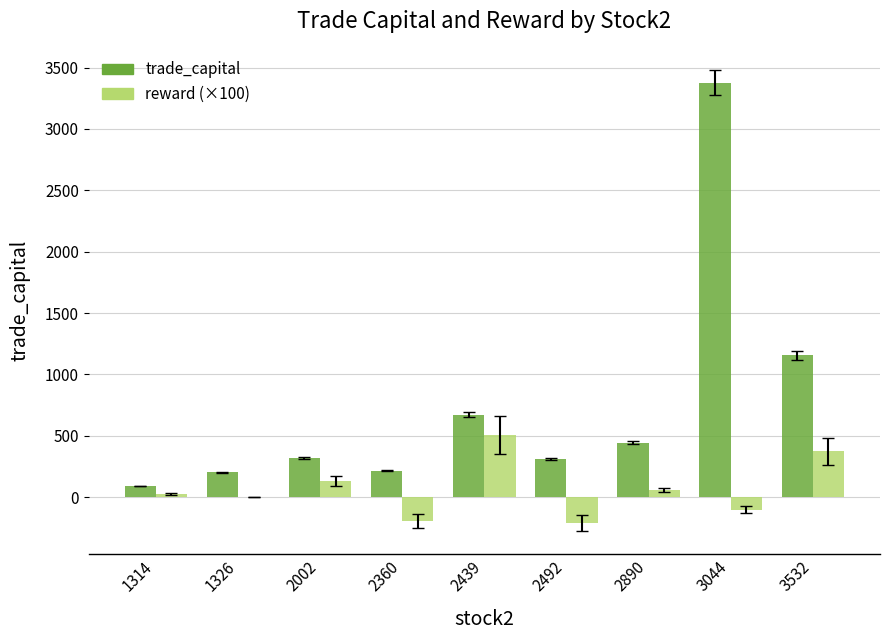

Which category has the highest value in the trade_capital series?

3044